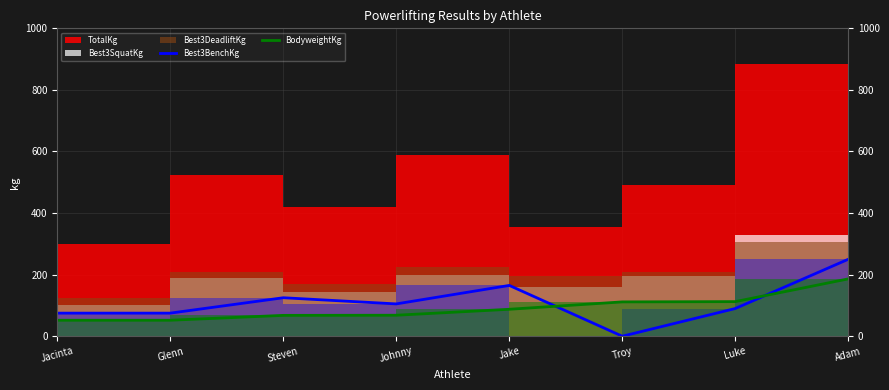

What is the label of the 1st point from the right?

Adam